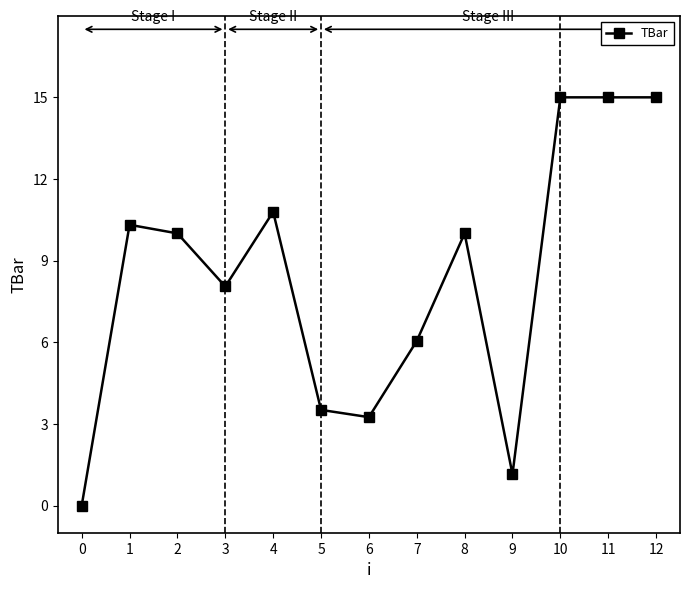

Approximately how many times larger is the value at 7 compared to 9?

5.3